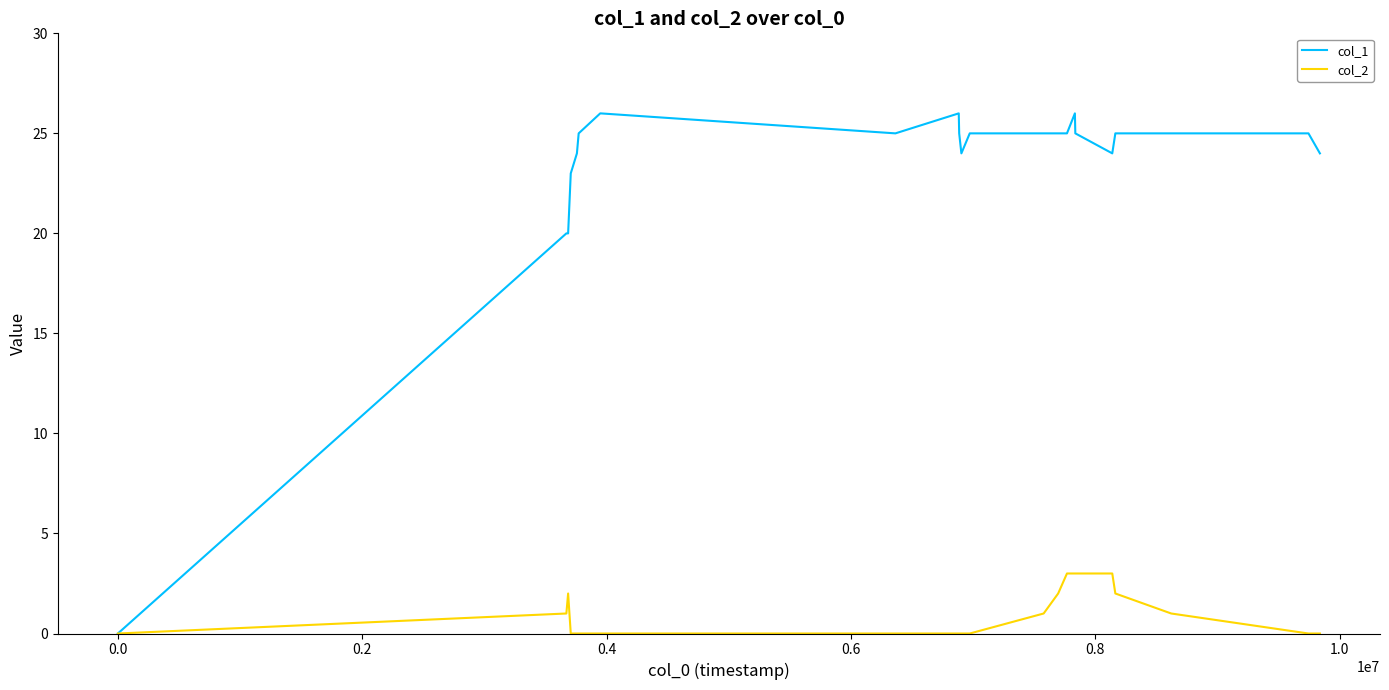

List the series in order of their overall mean, highest first.

col_1, col_2